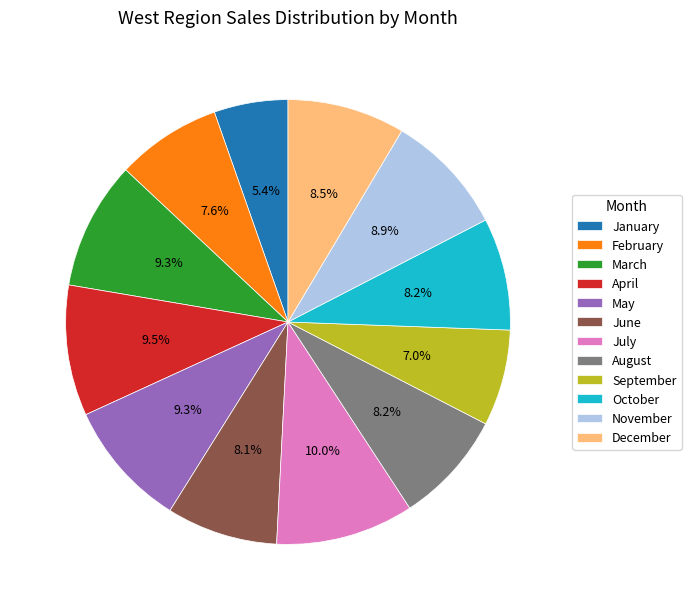

True or false: June accounts for 1% of the total.

False